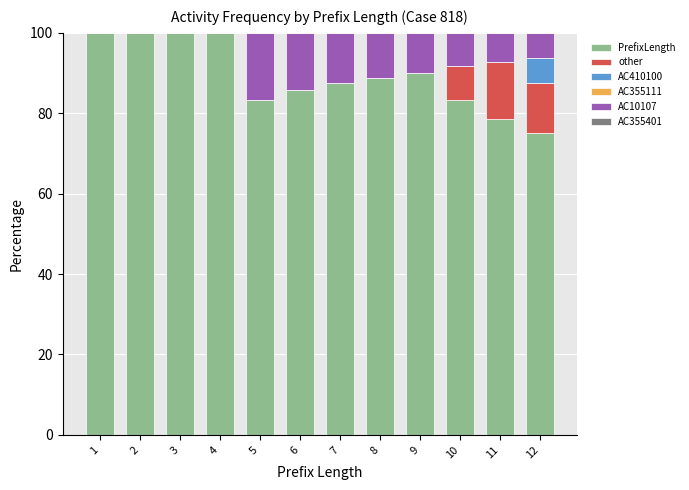

The value of PrefixLength at 5 is 83.3. True or false?

True